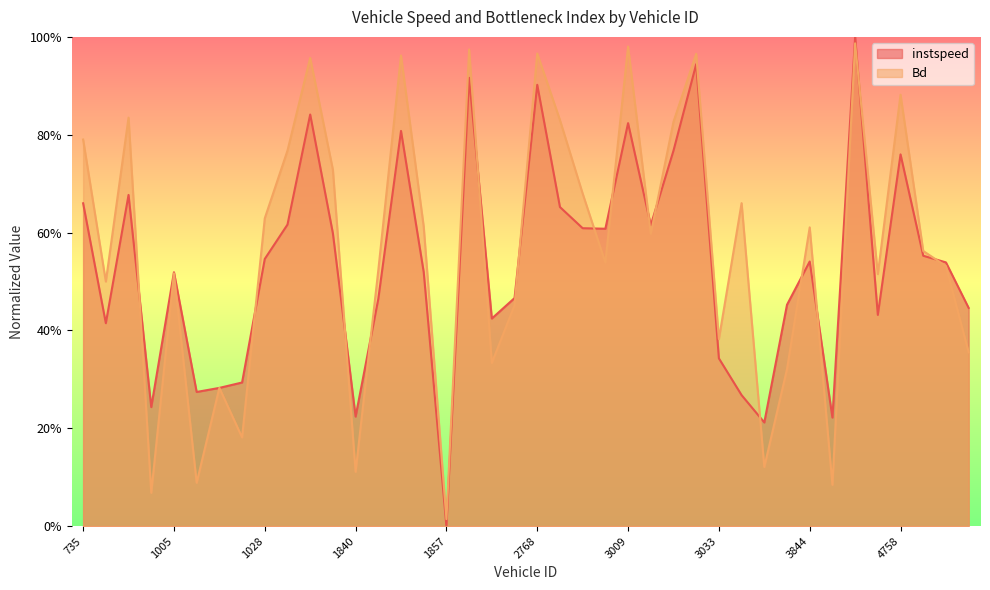

Which series has the largest total across all categories?

Bd